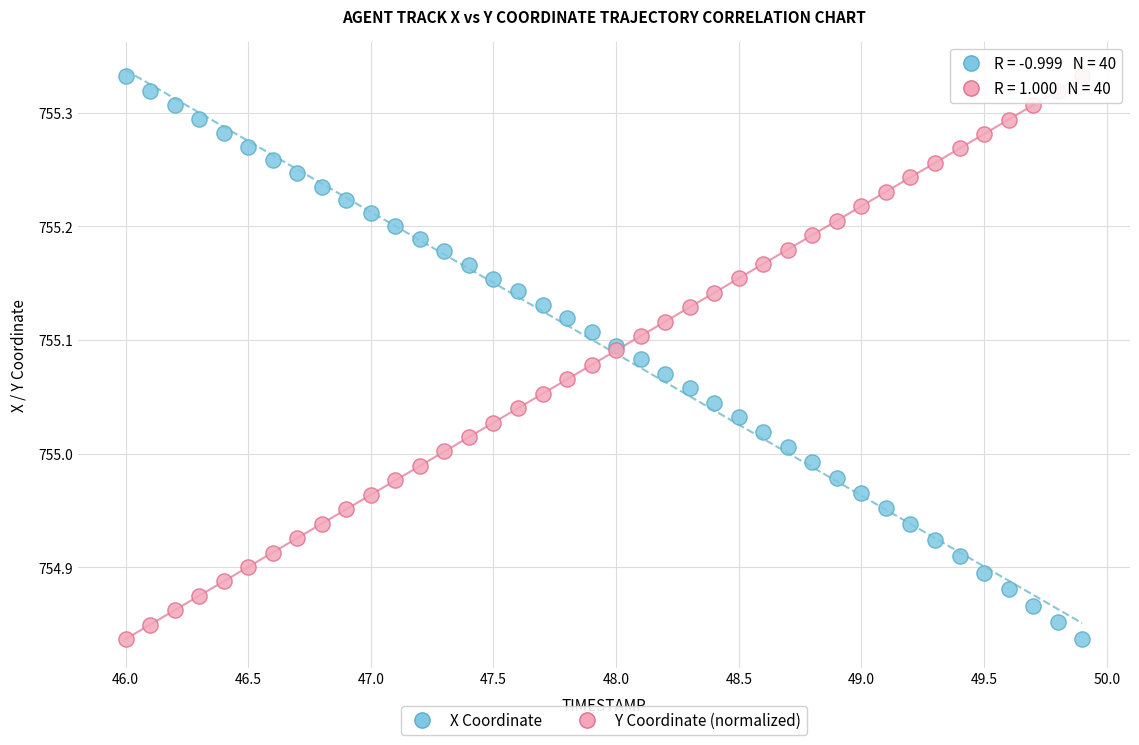

What is the X range (max minus min) for the scatter plot?

3.9